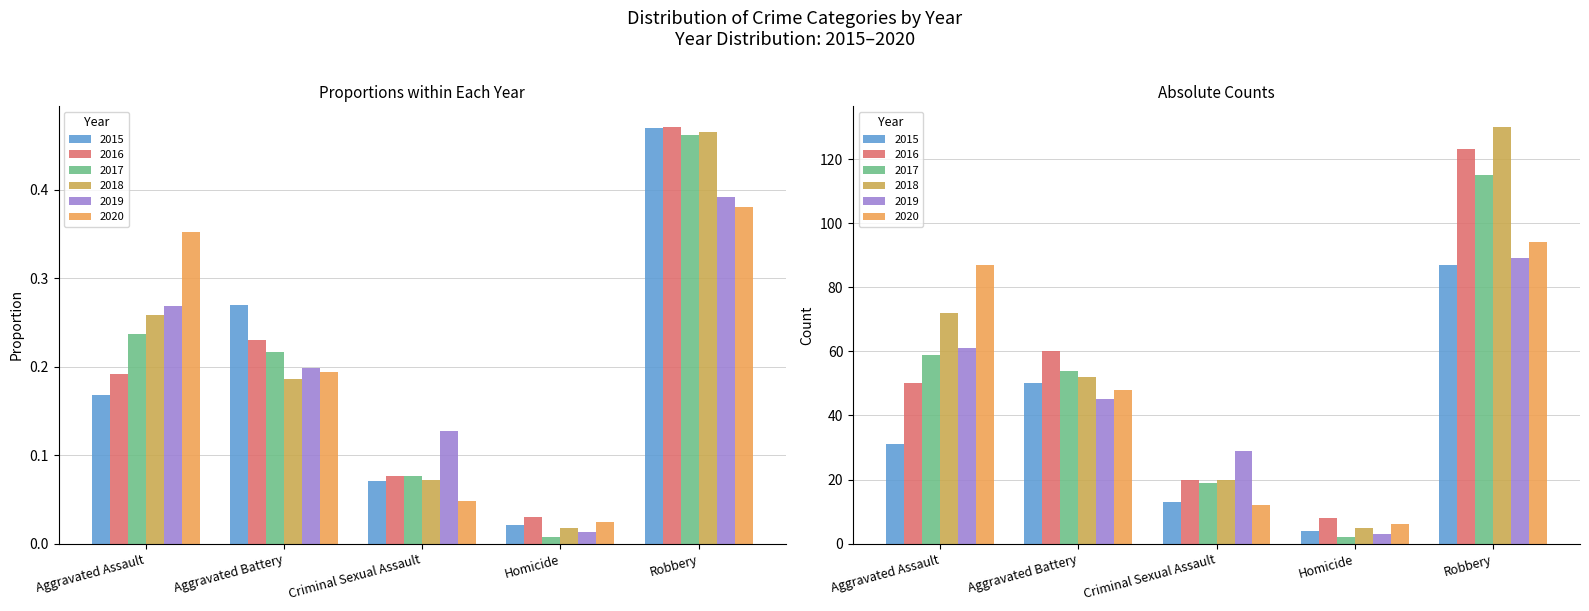

What is the sum of all 2016 values?

261.0